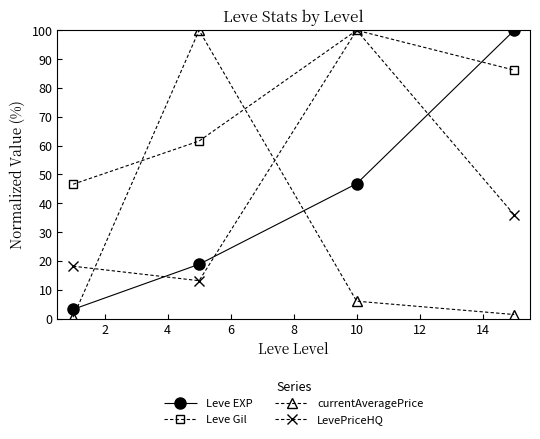

True or false: Leve EXP has more than 1 points higher than both neighbors.

False